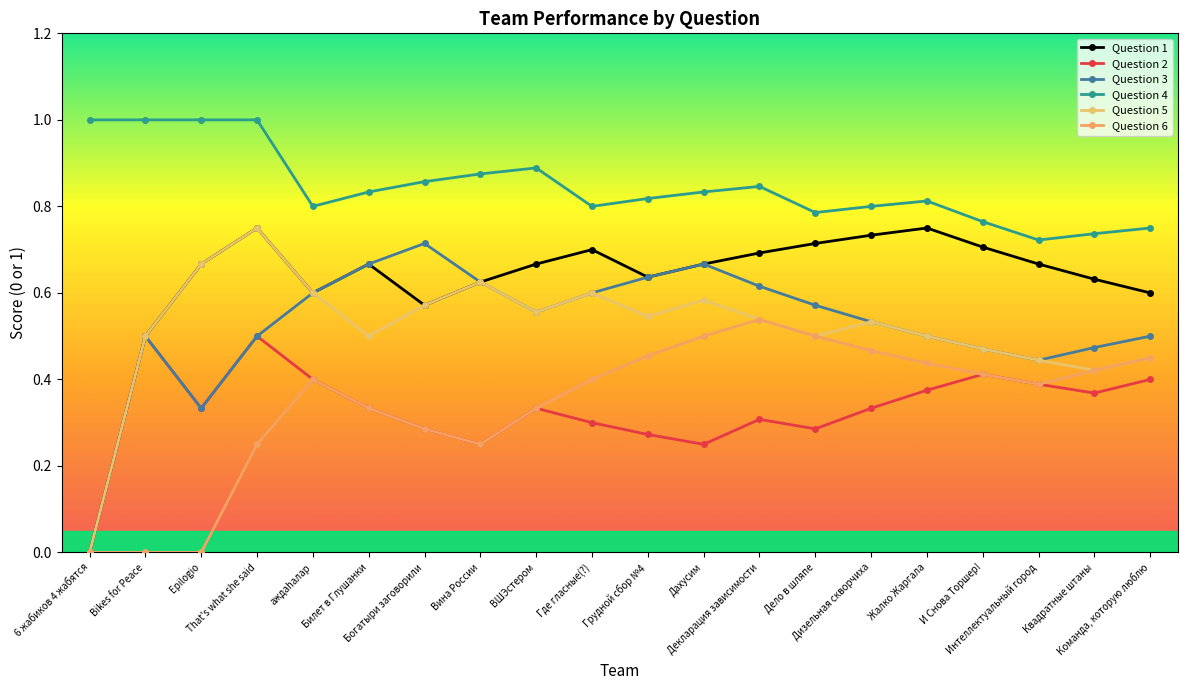

What value does the Question 6 series have at Интеллектуальный город?

0.4